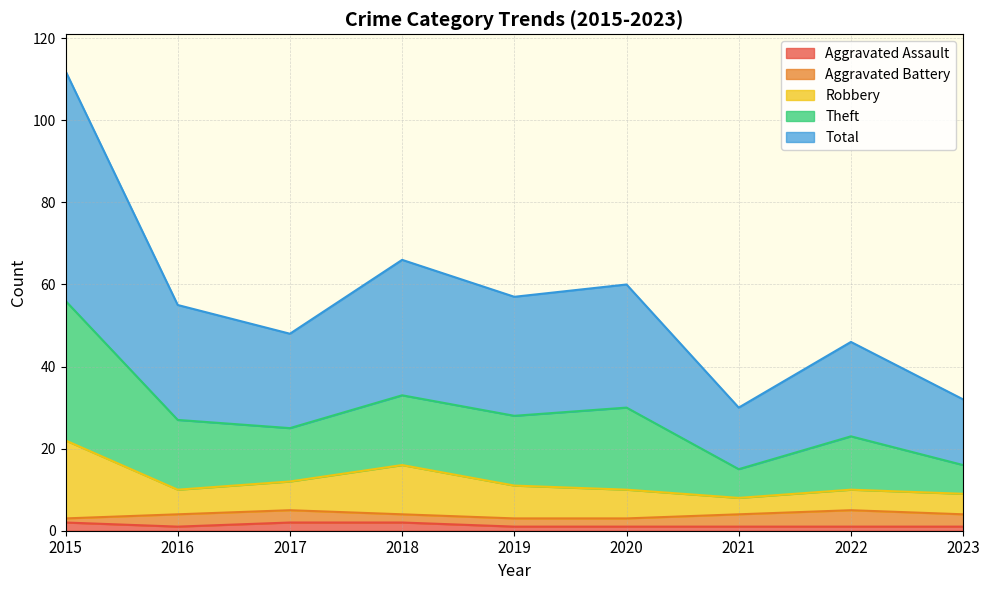

Which has a higher value, 2022 or 2018?

2018